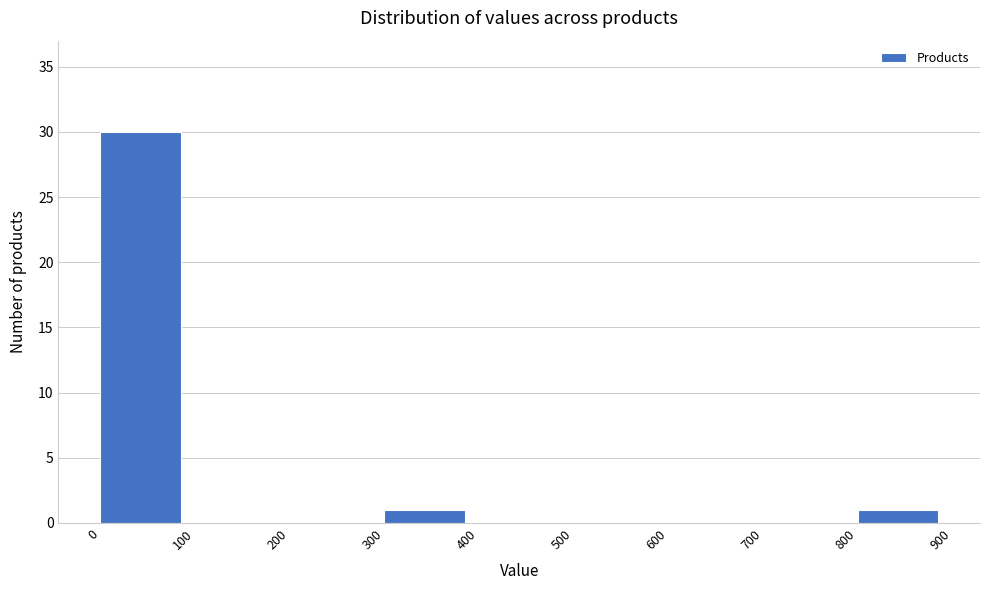

How tall is the bar that spans 300 to 400 on the x-axis? The values are not printed on the chart, so give them approximately, as read against the axis.

1